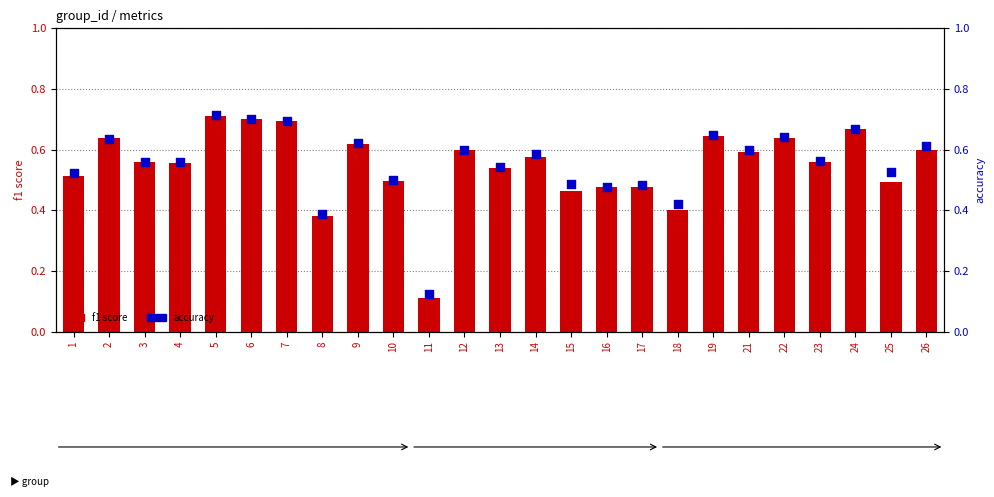

At which category is the sum across all series the highest?

5